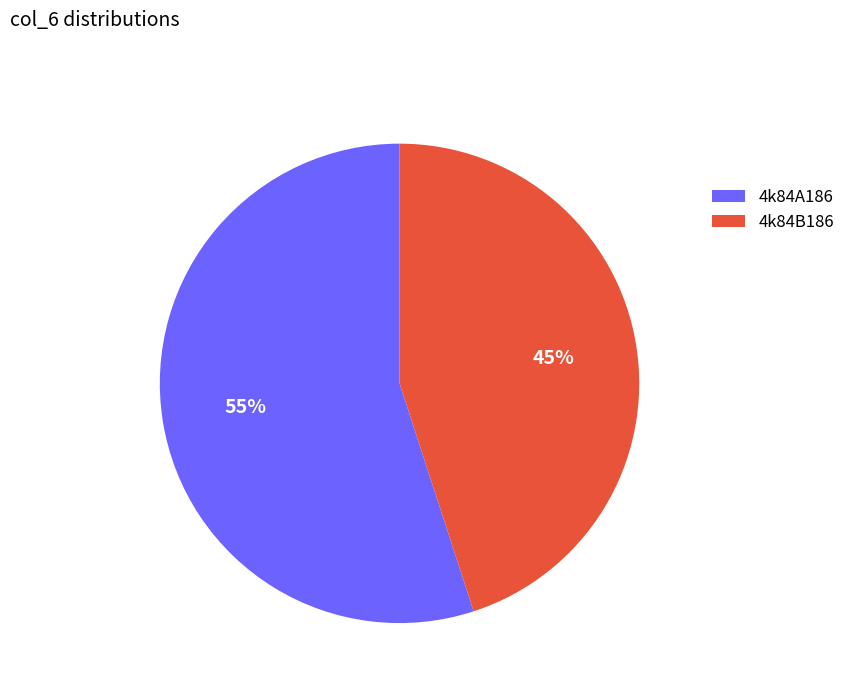

To the nearest percent, what portion does 4k84B186 represent?

45%